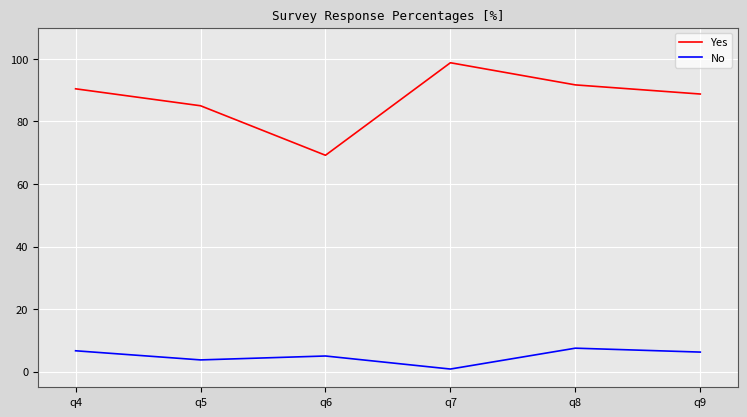

True or false: No and Yes intersect in this chart.

False